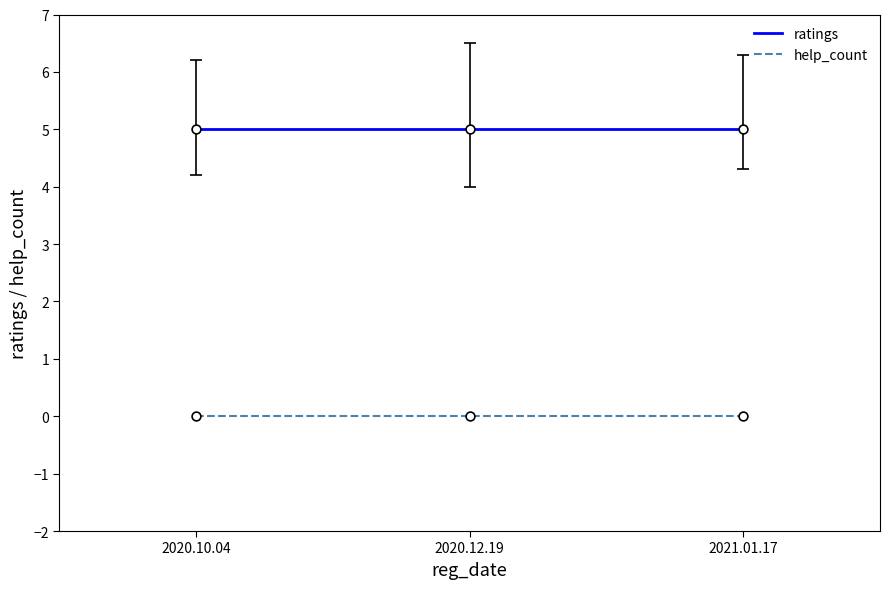

What is the total value across all series at 2020.12.19?

5